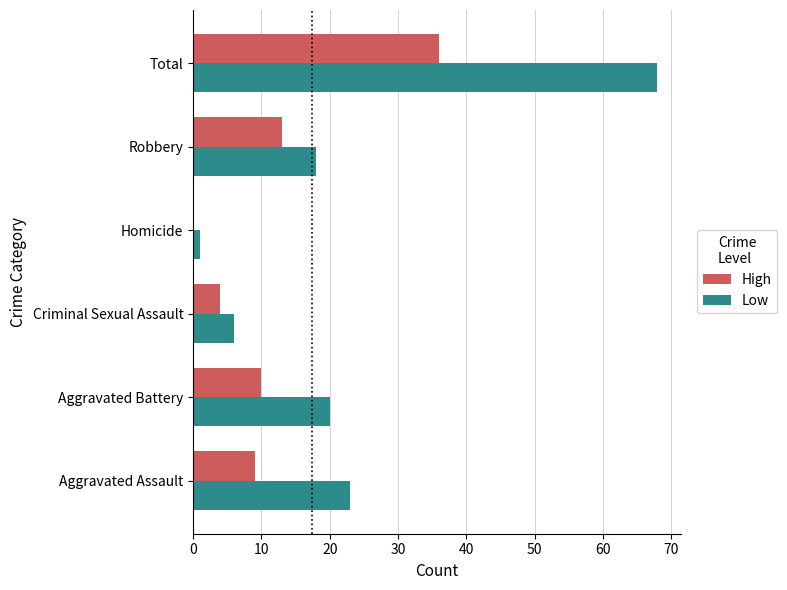

What is the sum of all High values?

72